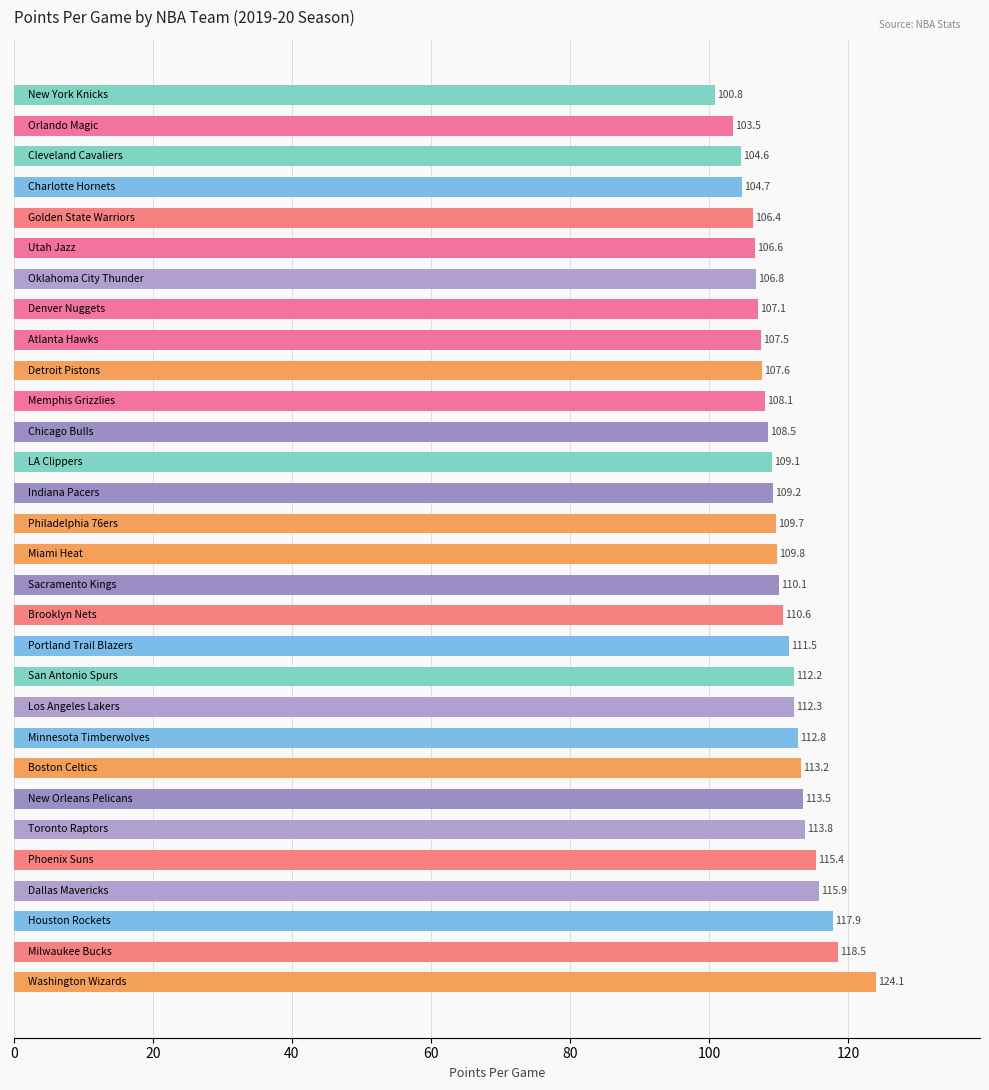

What is the sum of all values?

3311.8